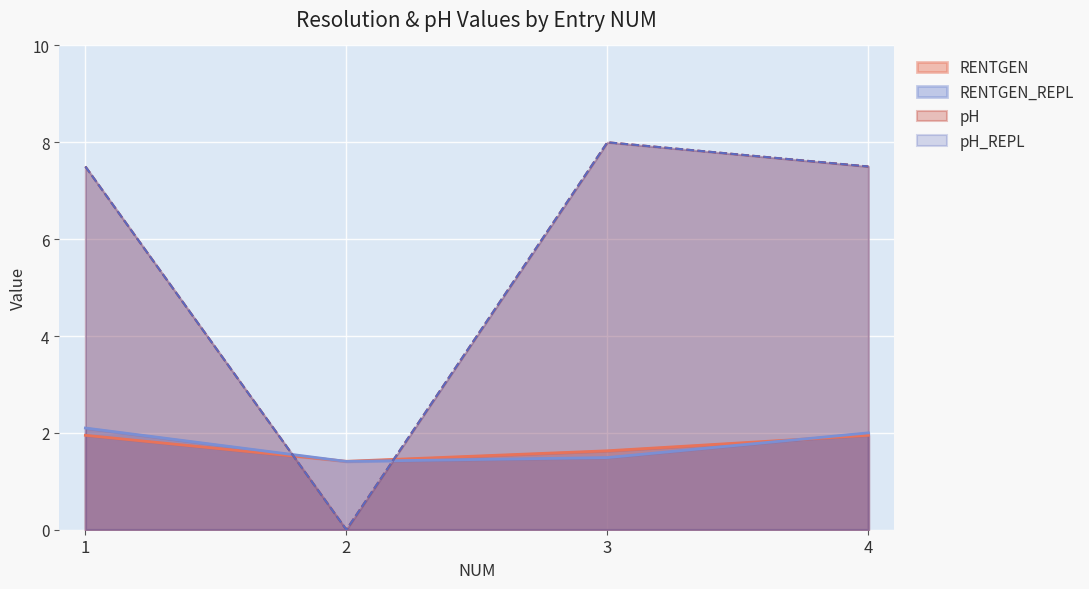

Reading left to right, what are all the values shown in this chart?

RENTGEN: 1=1.9	2=1.4	3=1.6	4=1.9
RENTGEN_REPL: 1=2.1	2=1.4	3=1.5	4=2.0
pH: 1=7.5	2=0.0	3=8.0	4=7.5
pH_REPL: 1=7.5	2=0.0	3=8.0	4=7.5